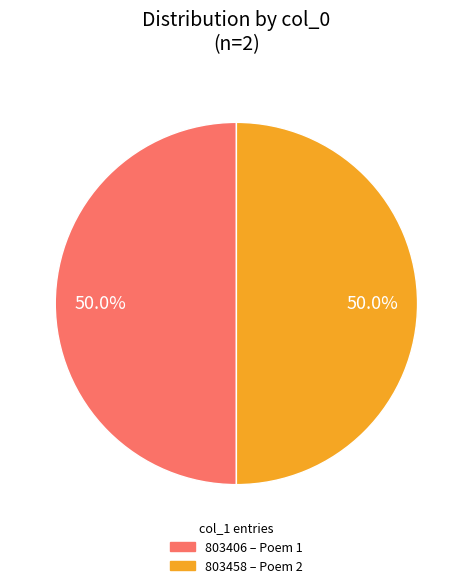

How many segments does this pie chart have?

2